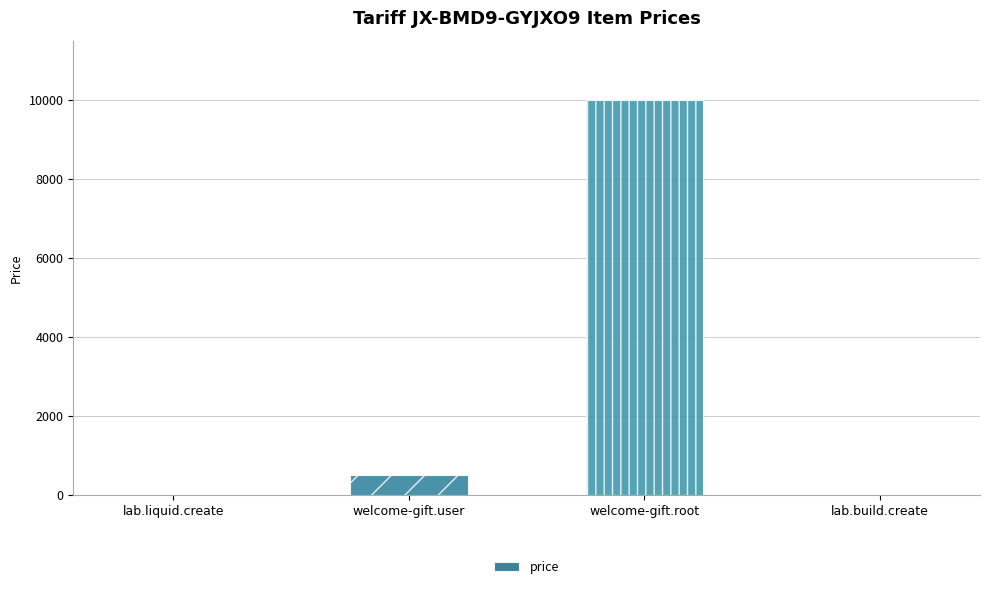

What is the change in value from welcome-gift.user to lab.build.create?

-490